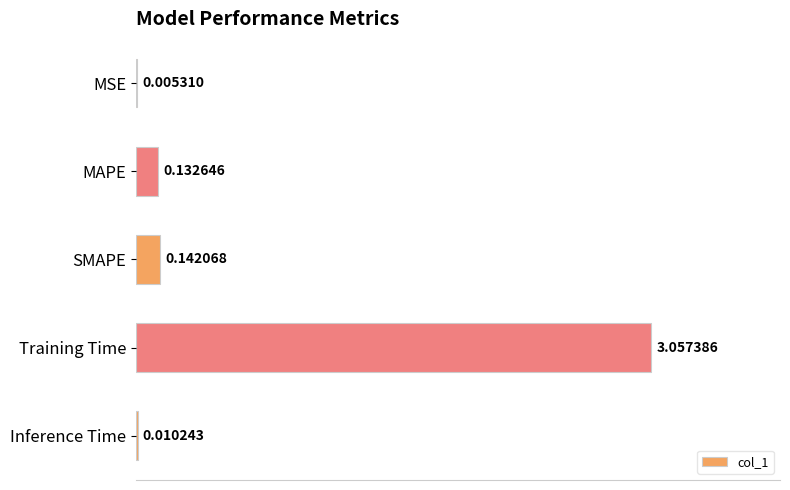

Which has a higher value, Training Time or MSE?

Training Time